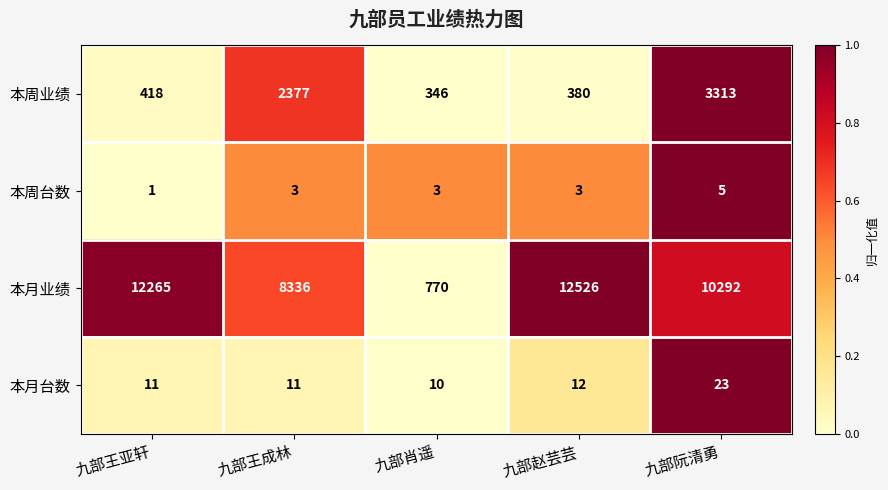

What is the sum of the 本月业绩 values at 九部王亚轩 and 九部肖遥?

13035